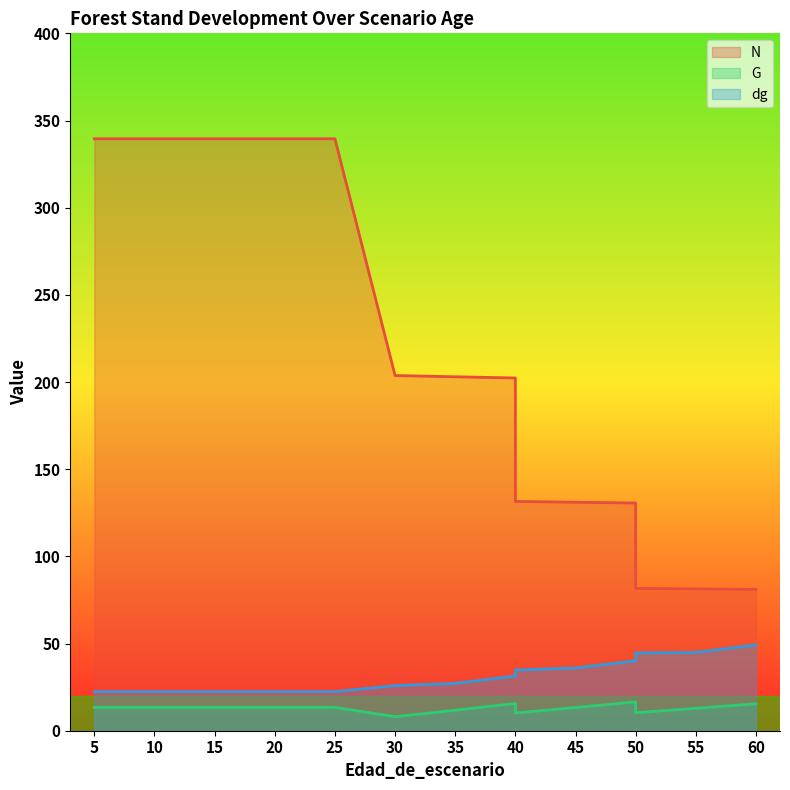

True or false: dg and G intersect in this chart.

False